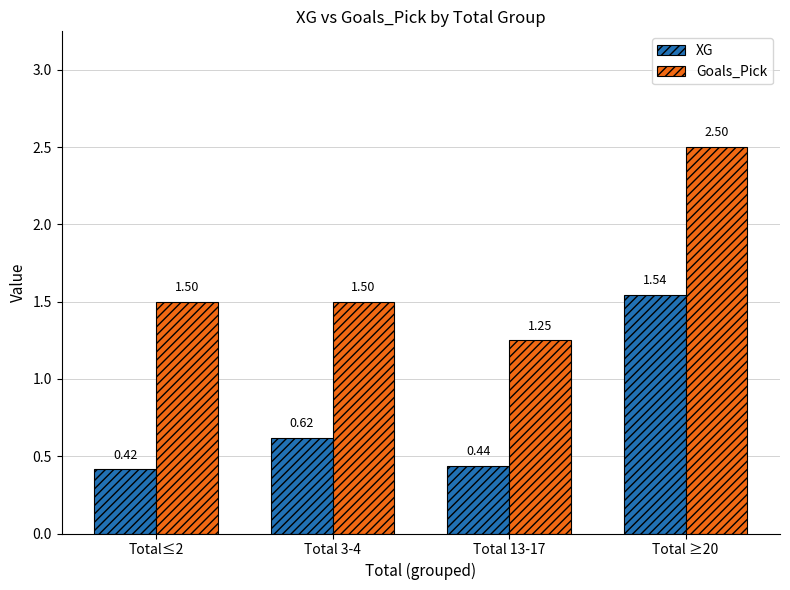

The Goals_Pick series shows 2.5 at Total ≥20. True or false?

True